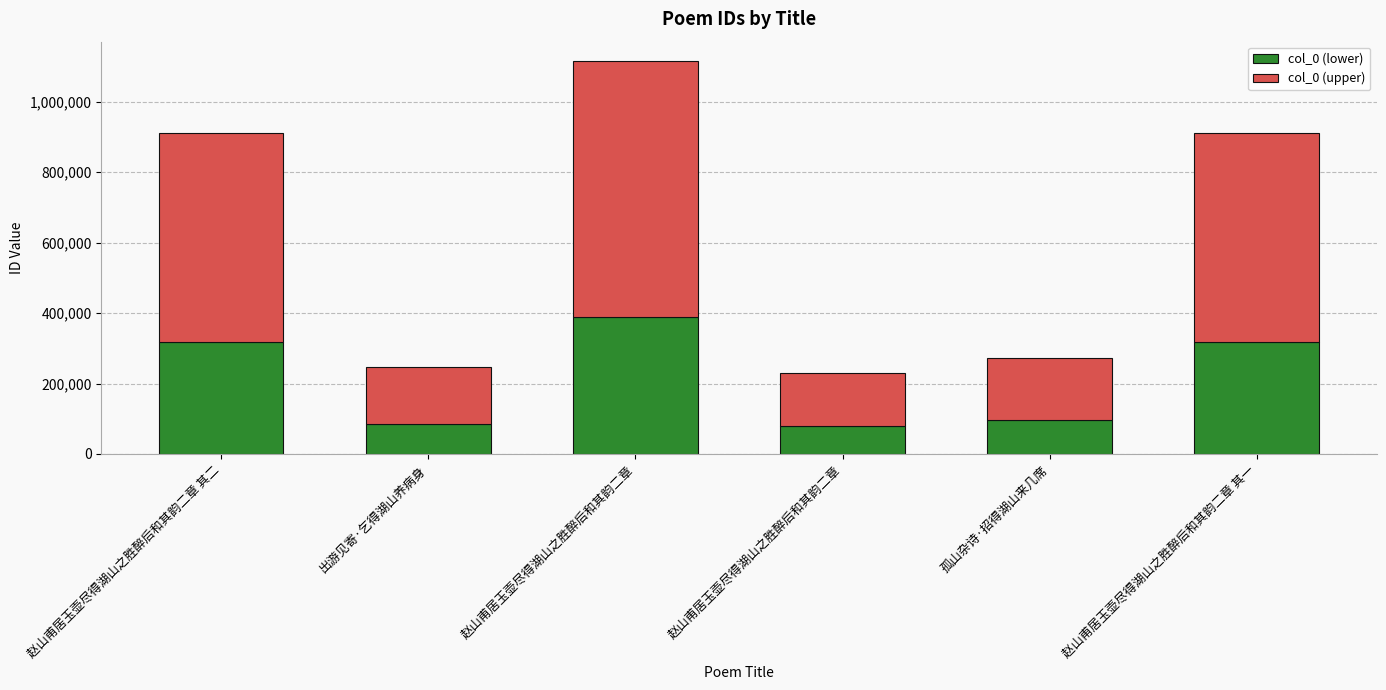

What is the total value across all series at 出游见寄·乞得湖山养病身?

245560.0